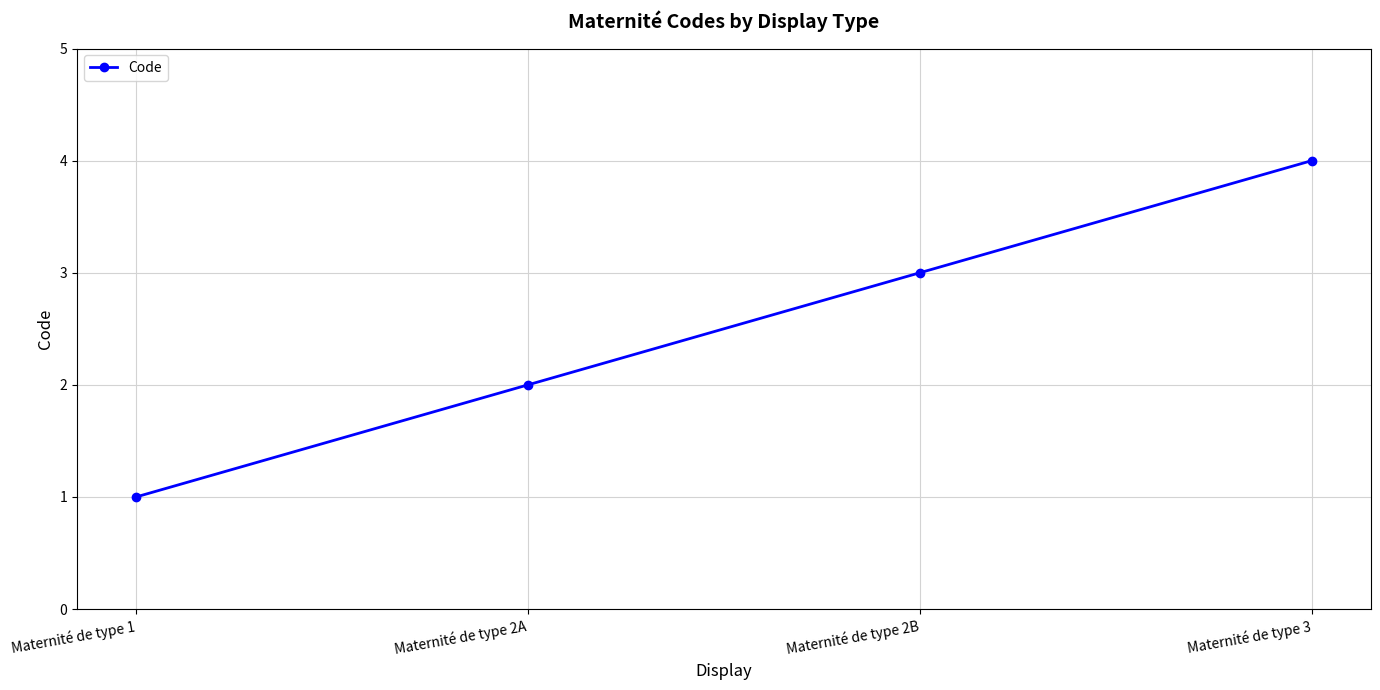

What is the change in value from Maternité de type 1 to Maternité de type 3?

+3